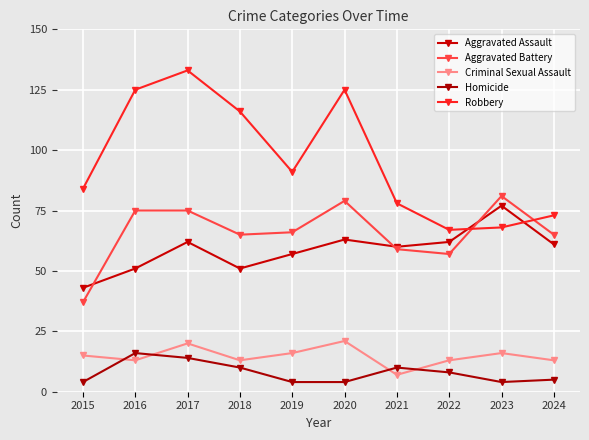

Reading left to right, list all the values displayed in this chart.

Aggravated Assault: 2015=43	2016=51	2017=62	2018=51	2019=57	2020=63	2021=60	2022=62	2023=77	2024=61
Aggravated Battery: 2015=37	2016=75	2017=75	2018=65	2019=66	2020=79	2021=59	2022=57	2023=81	2024=65
Criminal Sexual Assault: 2015=15	2016=13	2017=20	2018=13	2019=16	2020=21	2021=7	2022=13	2023=16	2024=13
Homicide: 2015=4	2016=16	2017=14	2018=10	2019=4	2020=4	2021=10	2022=8	2023=4	2024=5
Robbery: 2015=84	2016=125	2017=133	2018=116	2019=91	2020=125	2021=78	2022=67	2023=68	2024=73